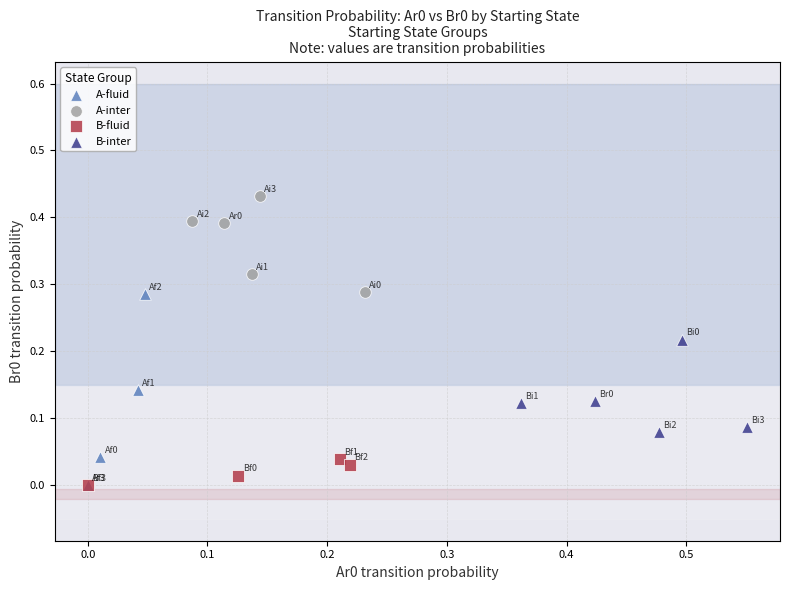

What are all the series names shown in the legend?

A-fluid, A-inter, B-fluid, B-inter